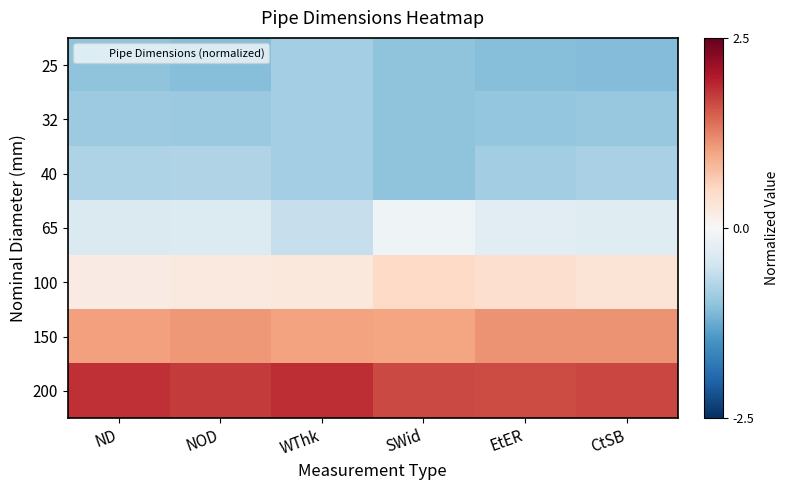

Reading left to right, list all the values displayed in this chart.

25: ND=-1.0	NOD=-1.1	WThk=-0.9	SWid=-1.0	EtER=-1.1	CtSB=-1.1
32: ND=-0.9	NOD=-0.9	WThk=-0.9	SWid=-1.0	EtER=-1.0	CtSB=-0.9
40: ND=-0.8	NOD=-0.8	WThk=-0.9	SWid=-1.0	EtER=-0.9	CtSB=-0.8
65: ND=-0.4	NOD=-0.3	WThk=-0.6	SWid=-0.1	EtER=-0.3	CtSB=-0.3
100: ND=0.2	NOD=0.2	WThk=0.3	SWid=0.5	EtER=0.4	CtSB=0.3
150: ND=1.0	NOD=1.1	WThk=1.0	SWid=1.0	EtER=1.1	CtSB=1.1
200: ND=1.8	NOD=1.8	WThk=1.8	SWid=1.6	EtER=1.6	CtSB=1.7